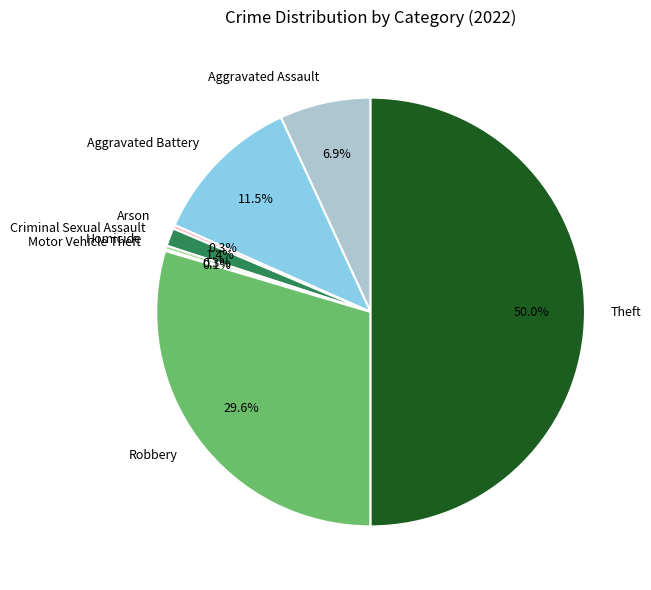

Approximately how many times larger is the value at Theft compared to Robbery?

1.7